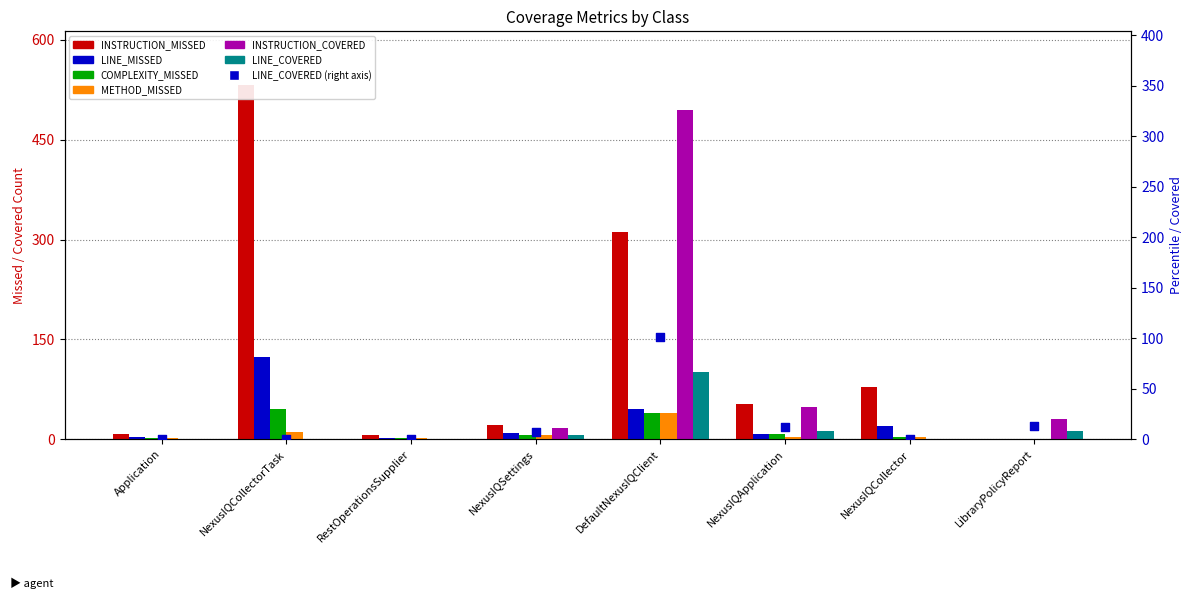

Which series contains the lowest Y value?

INSTRUCTION_MISSED